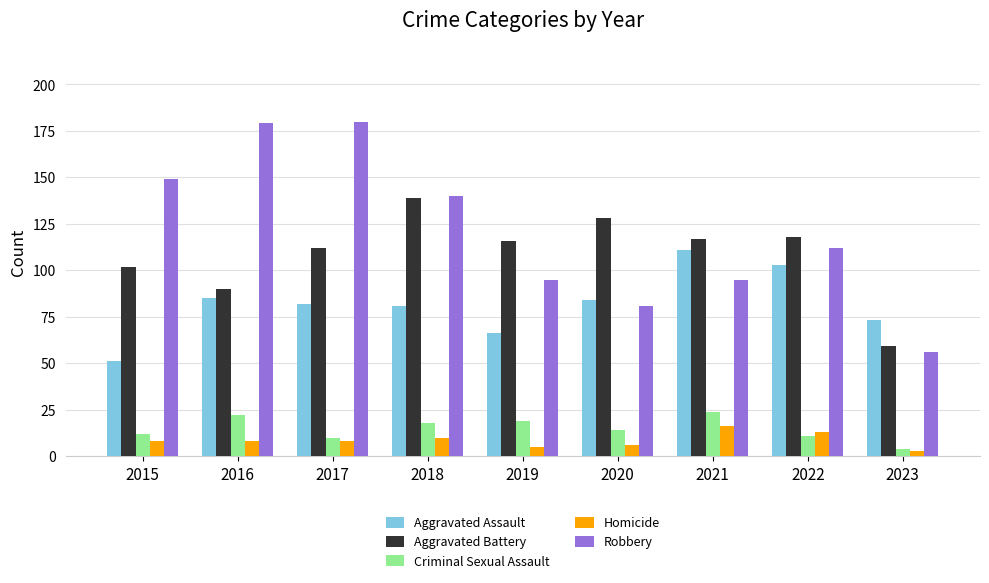

Which series has the widest spread of values?

Robbery